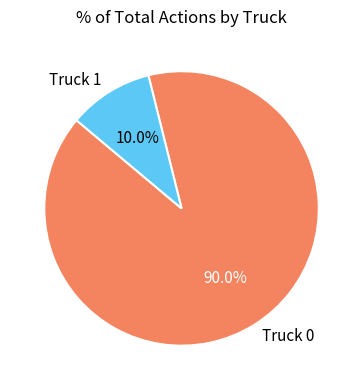

What is the largest slice in the pie chart?

Truck 0